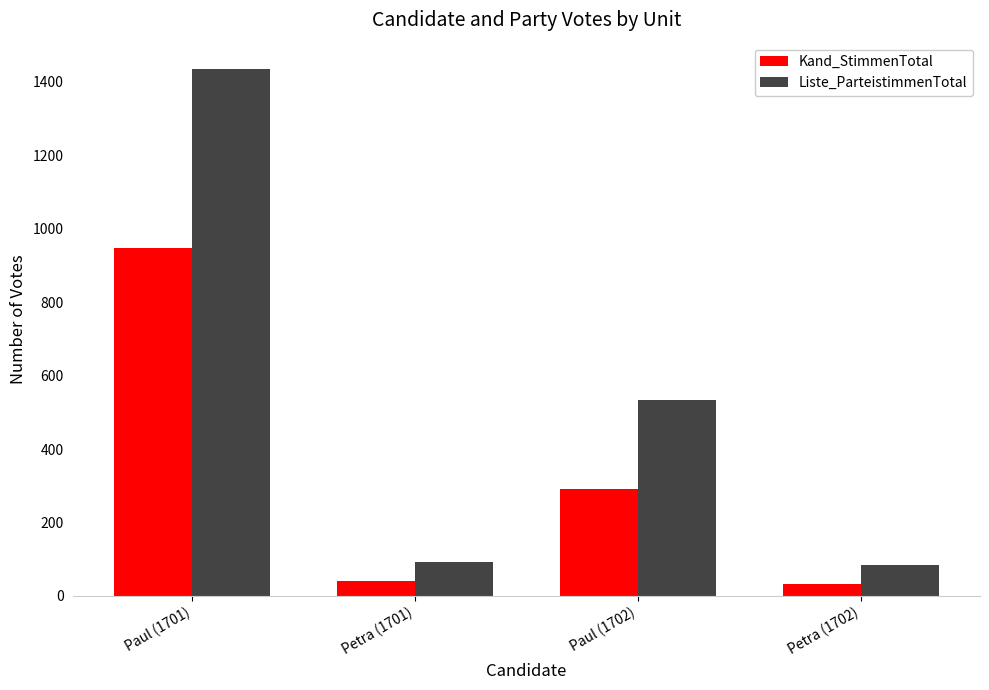

Which series has the largest range (max minus min)?

Liste_ParteistimmenTotal